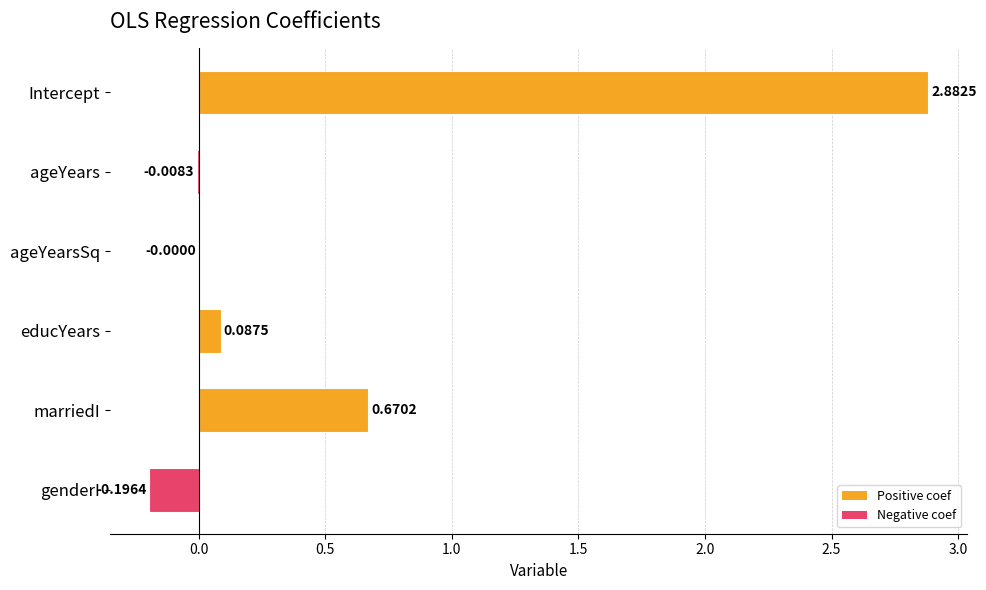

What is the sum of the values at genderI and marriedI?

0.5